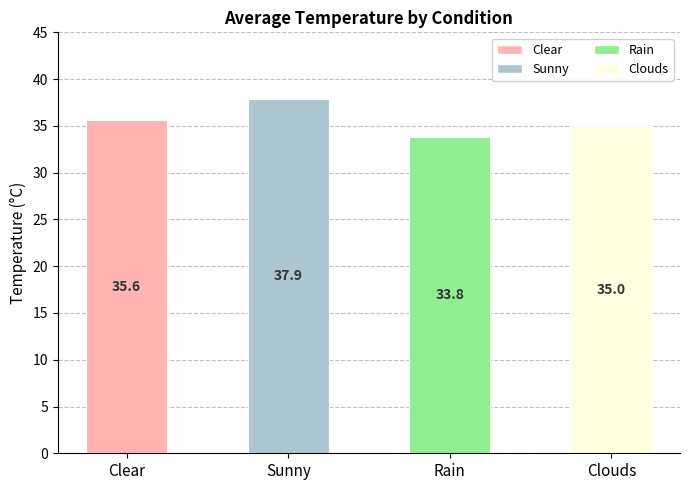

List the labels in order of value, largest first.

Sunny, Clear, Clouds, Rain